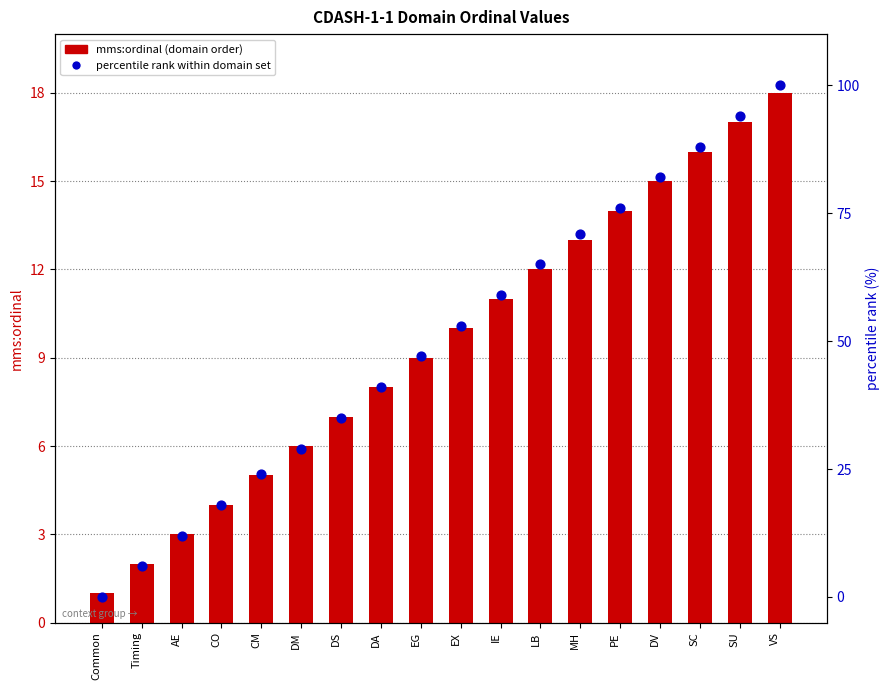

What is the total value across all series at AE?

15